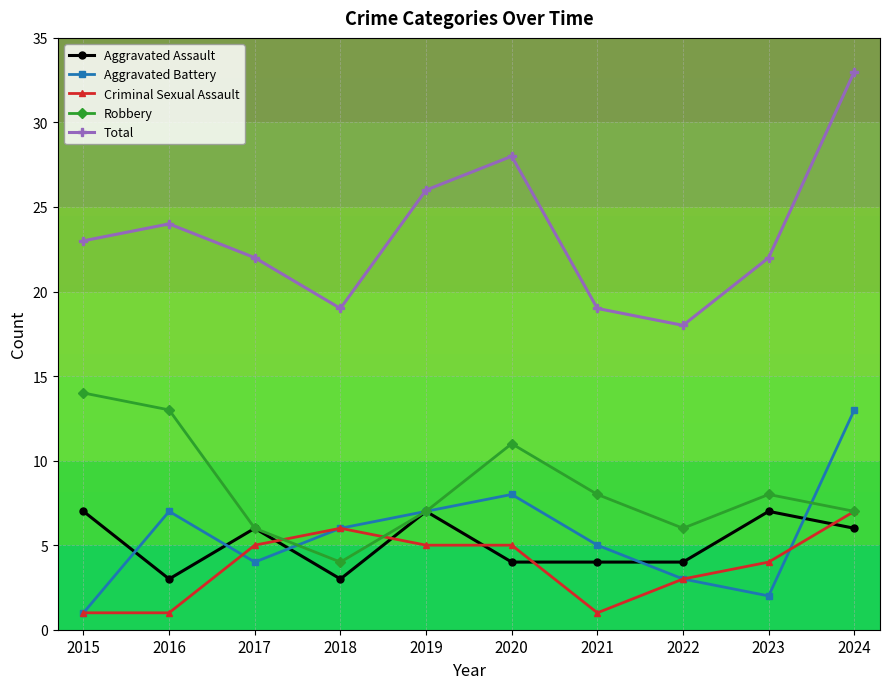

Where is Criminal Sexual Assault nearest to the value 4?

2023